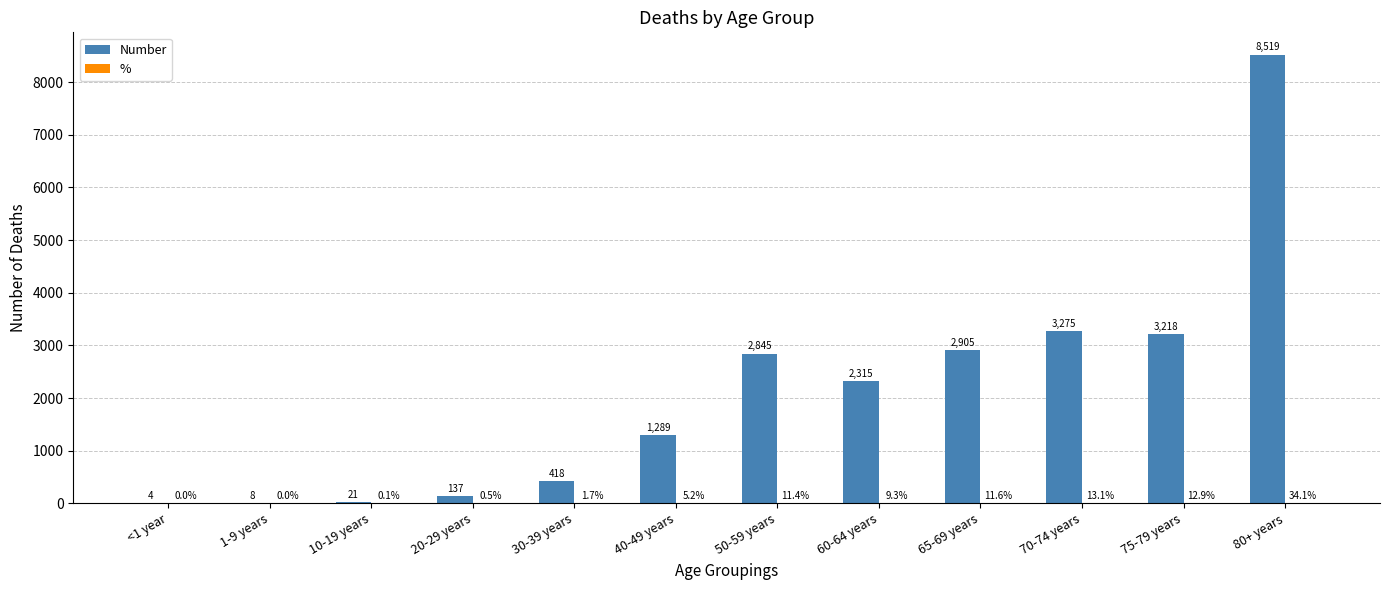

What is the sum of the Number values at 60-64 years and 65-69 years?

5220.0